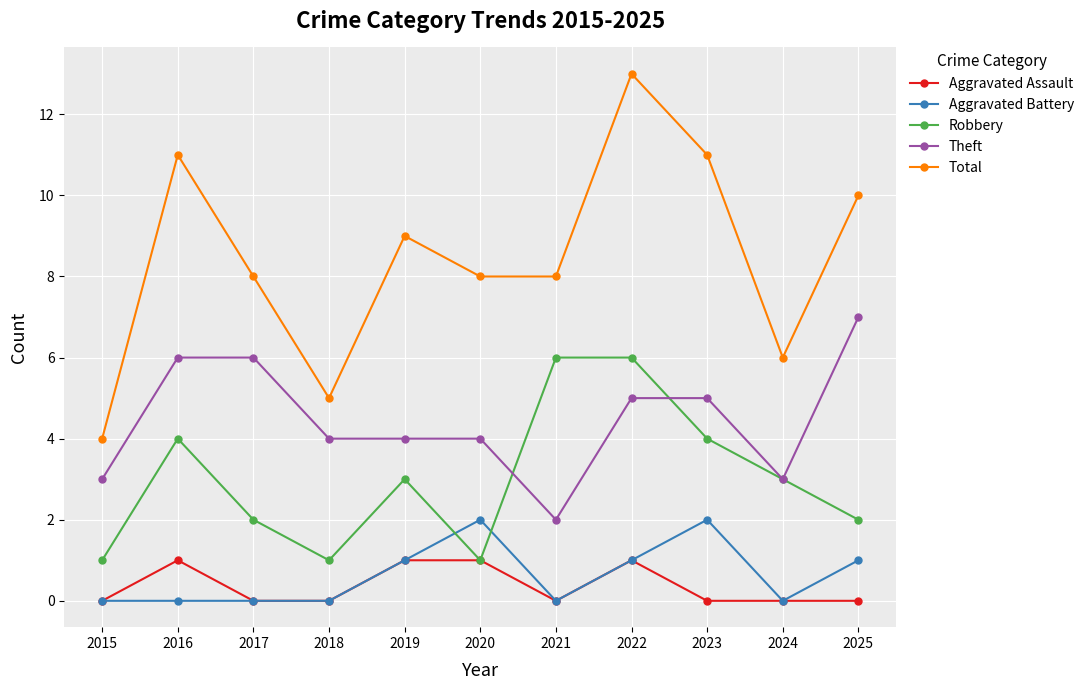

Count the number of categories in the chart.

11